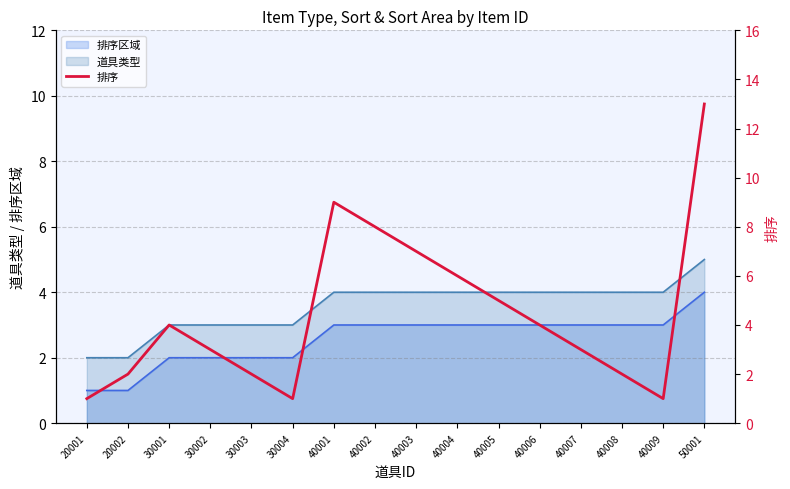

Between 40006 and 30002, which is larger?

40006